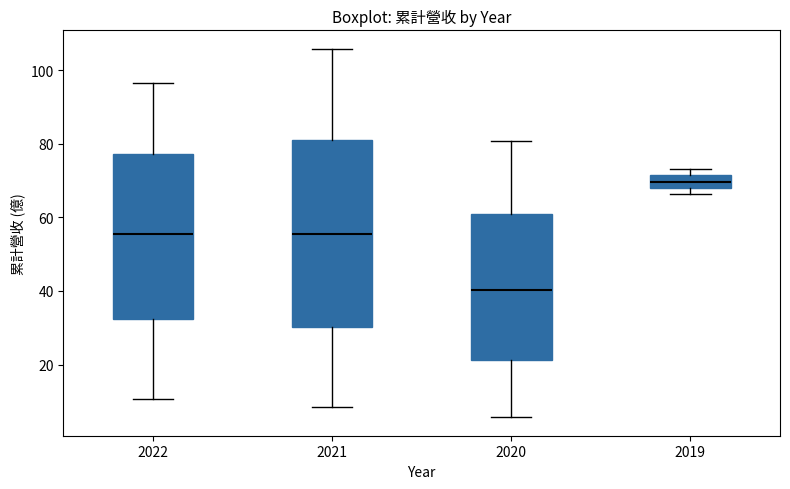

Which box has the lowest median line?

2020